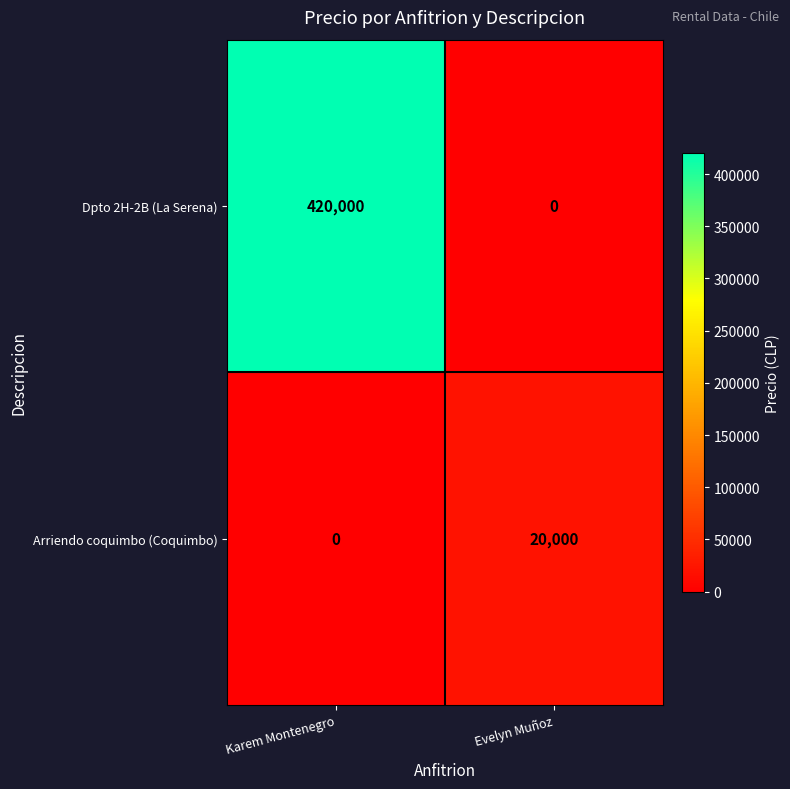

What is the average value of the Dpto 2H-2B (La Serena) series?

210000